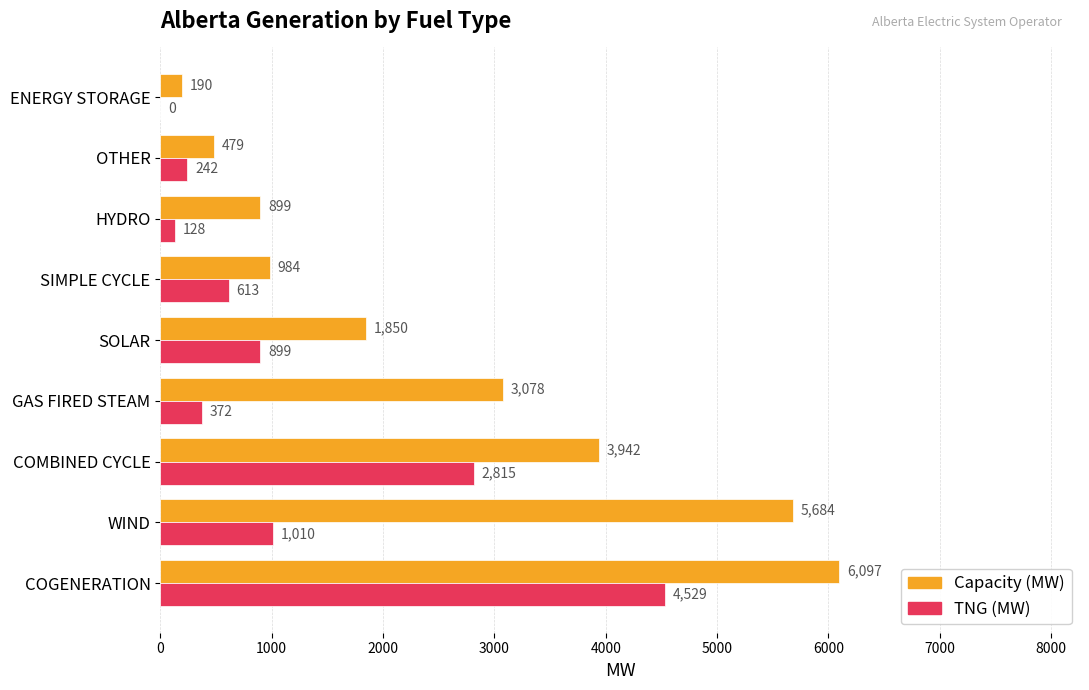

Which series changed the most between GAS FIRED STEAM and OTHER?

Capacity (MW)